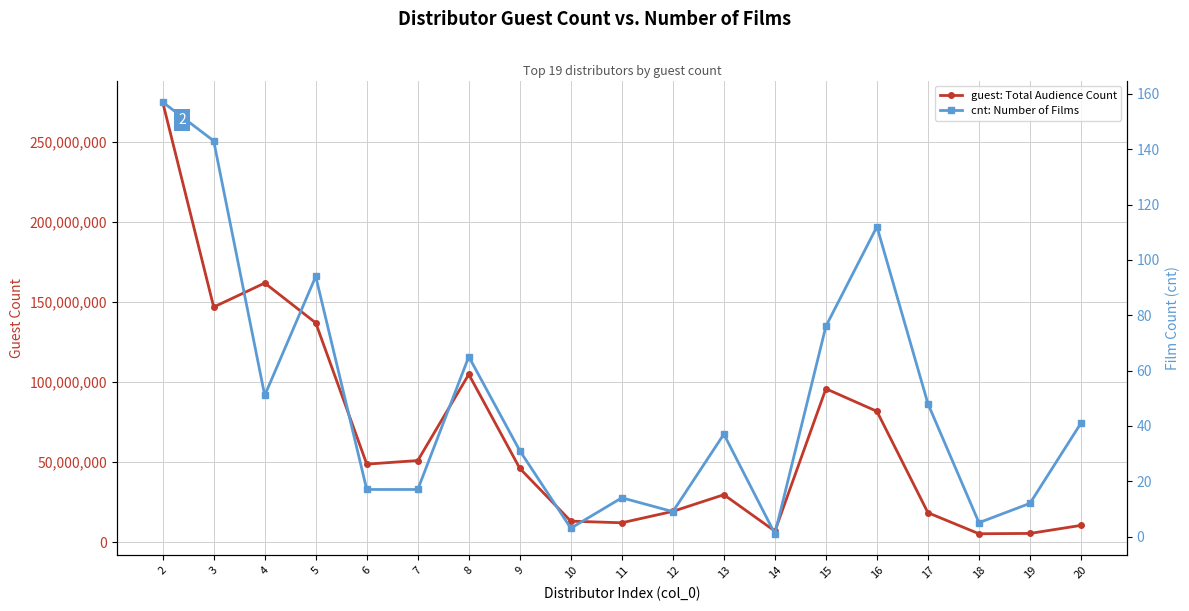

Reading left to right, list all the values displayed in this chart.

guest: Total Audience Count: 2=274758541	3=146805466	4=161793003	5=136912062	6=48707657	7=50950594	8=104778274	9=46049230	10=13086283	11=12087587	12=19202399	13=29616245	14=6879989	15=95785840	16=81682685	17=18366237	18=5229637	19=5436401	20=10461506
cnt: Number of Films: 2=157	3=143	4=51	5=94	6=17	7=17	8=65	9=31	10=3	11=14	12=9	13=37	14=1	15=76	16=112	17=48	18=5	19=12	20=41